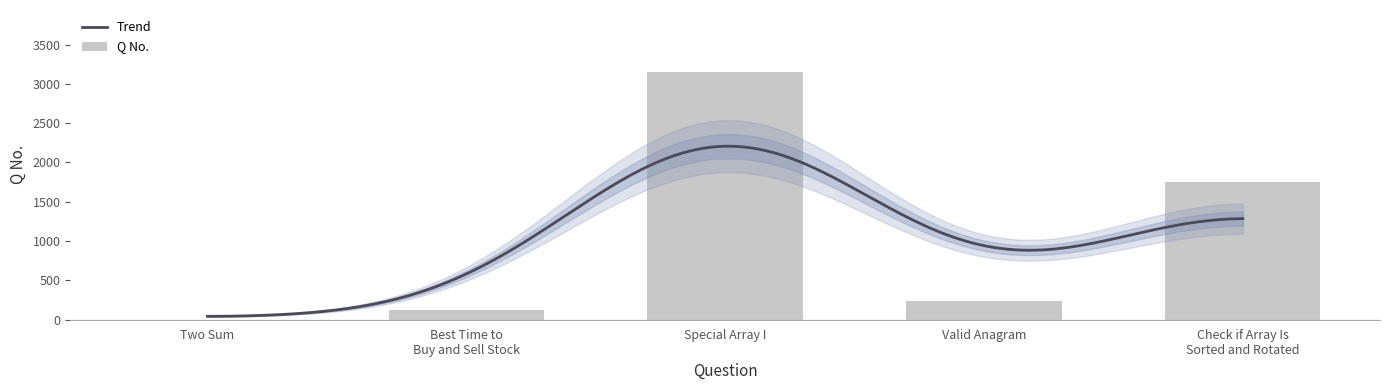

What is the value of the 2nd bar from the left?

121